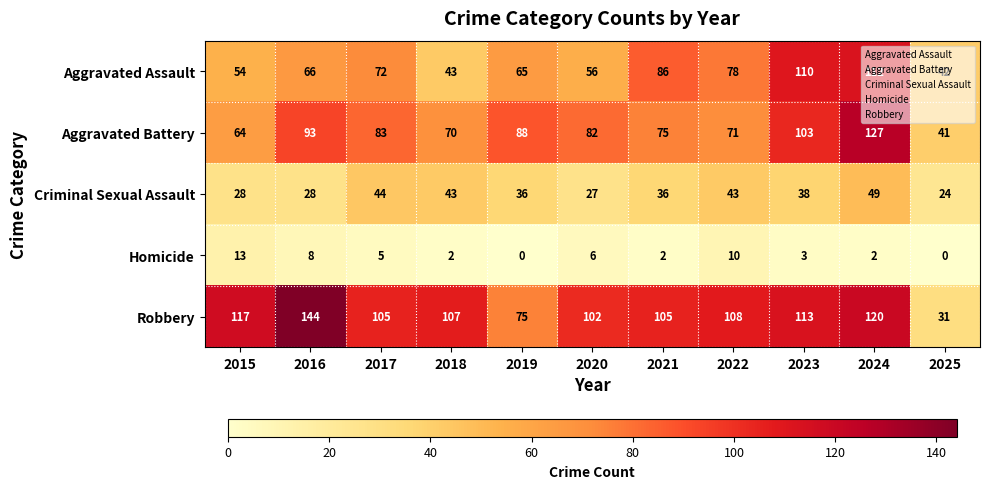

At which category is the sum across all series the highest?

2024